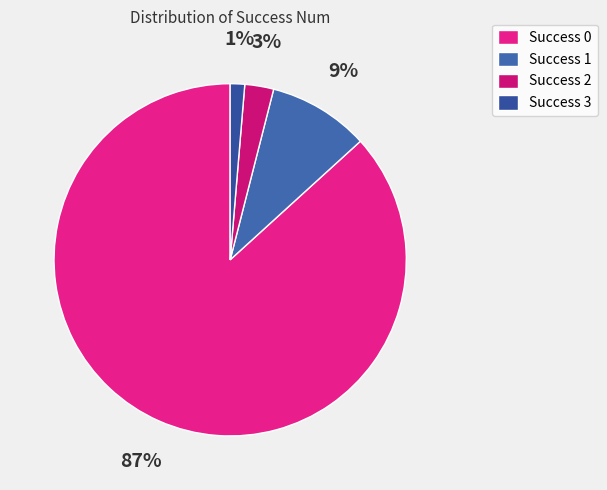

How many slices are in this pie chart?

4